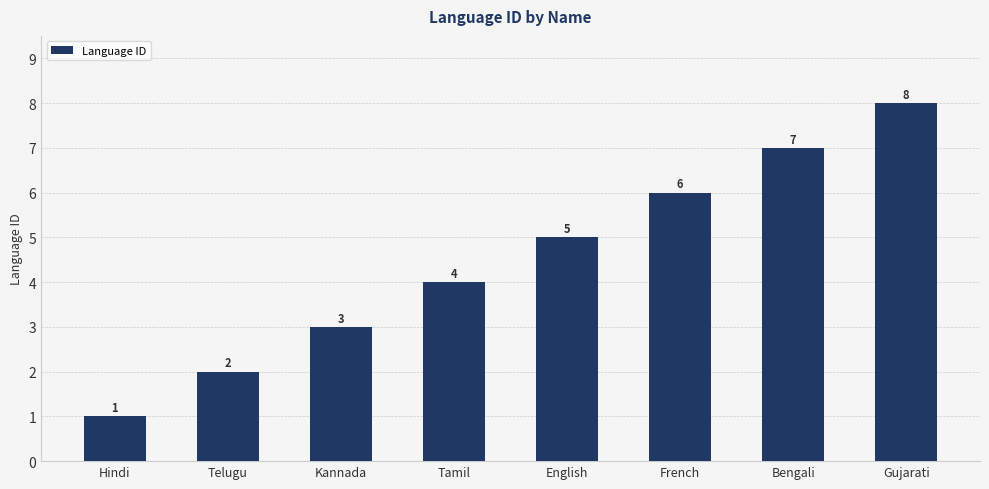

Reading left to right, transcribe all the data shown in this chart.

1	2	3	4	5	6	7	8